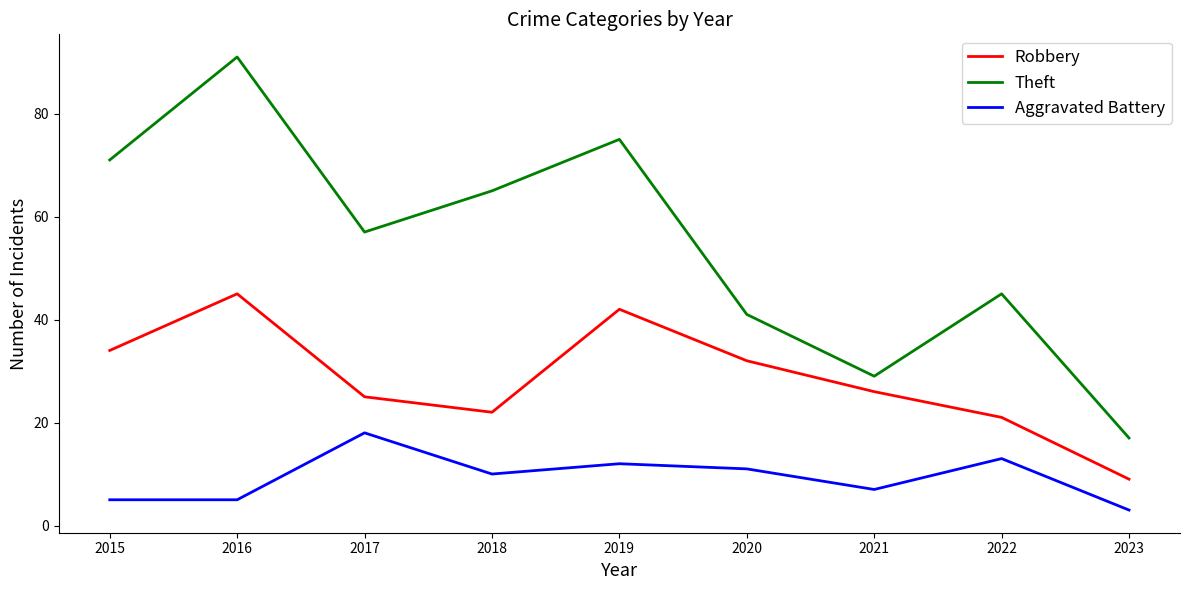

Where does the Theft series first go above 57?

2015